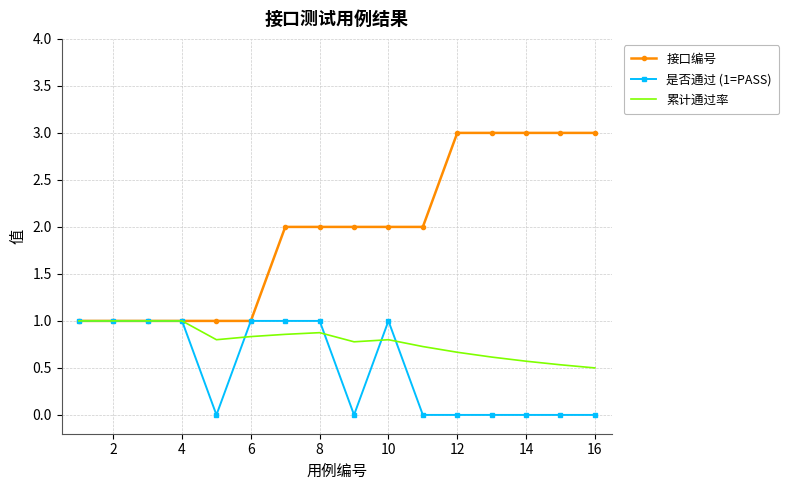

What is the highest value of the 接口编号 series?

3.0